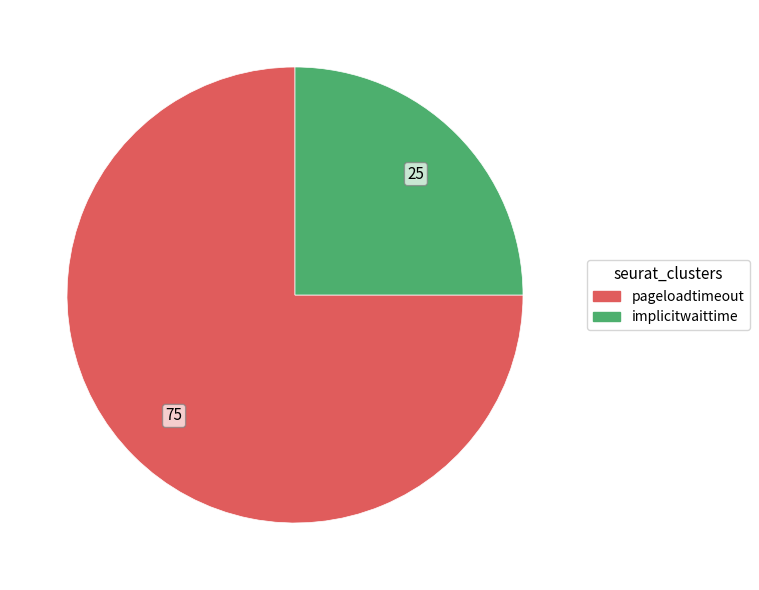

Combined, do pageloadtimeout and implicitwaittime account for over 50%?

Yes